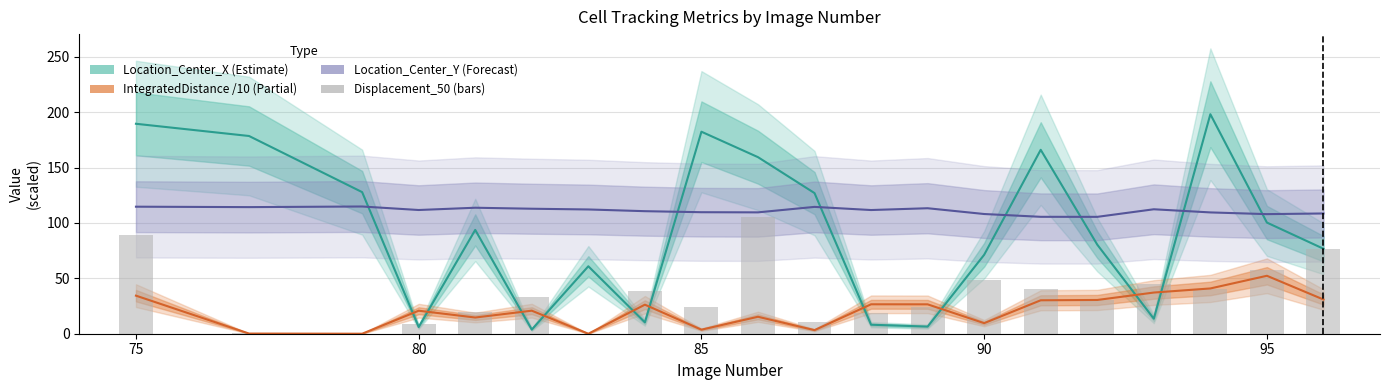

What is the greatest value displayed?

198.1